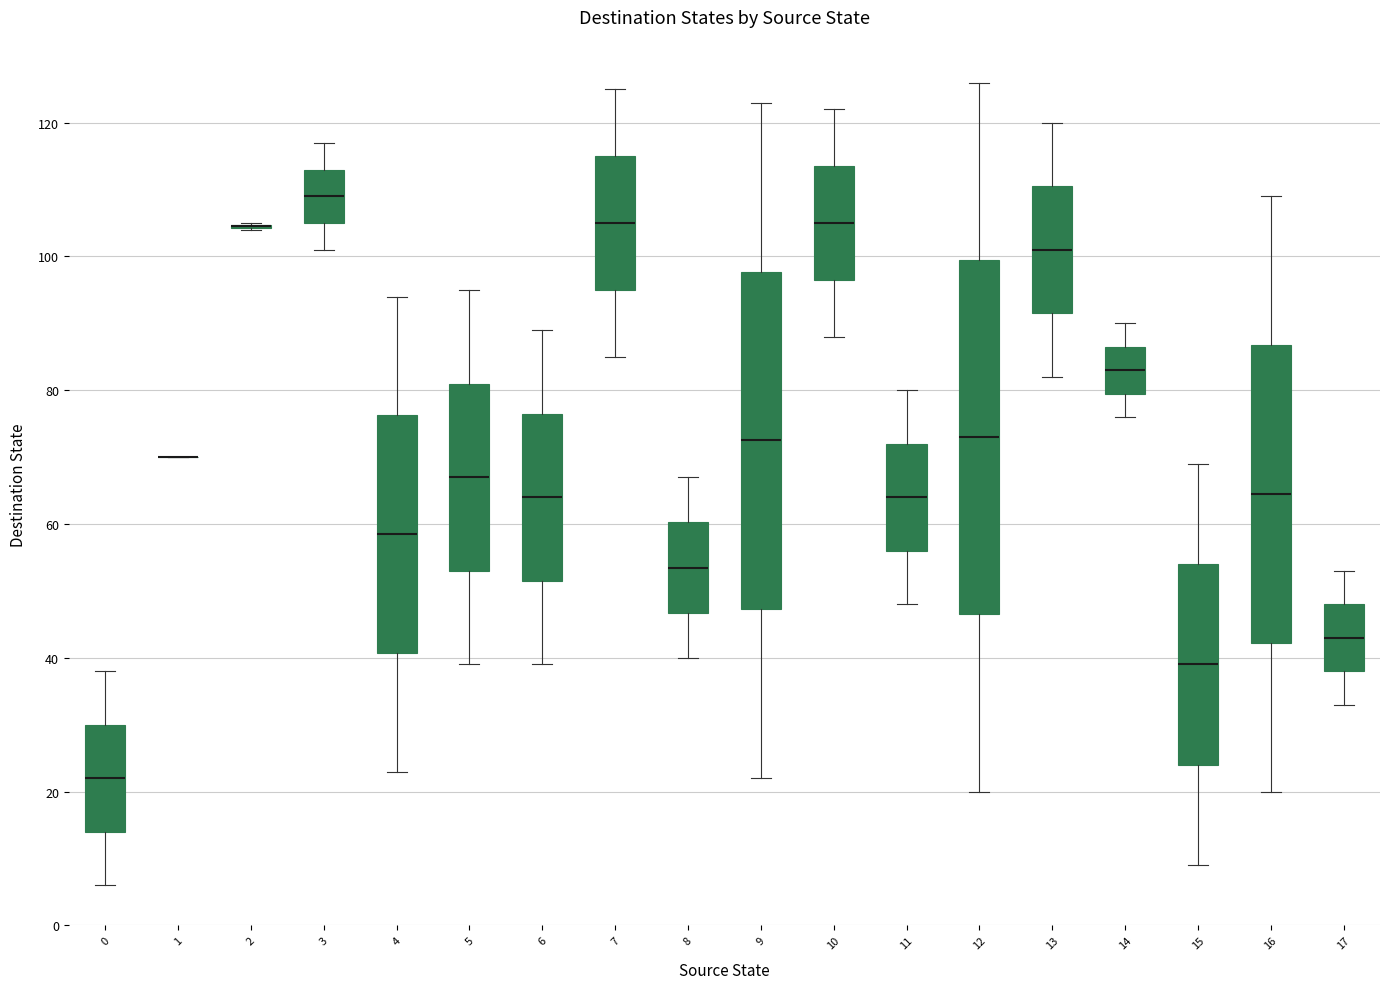

Comparing the boxes themselves (not the whiskers), which one is the tallest?

12